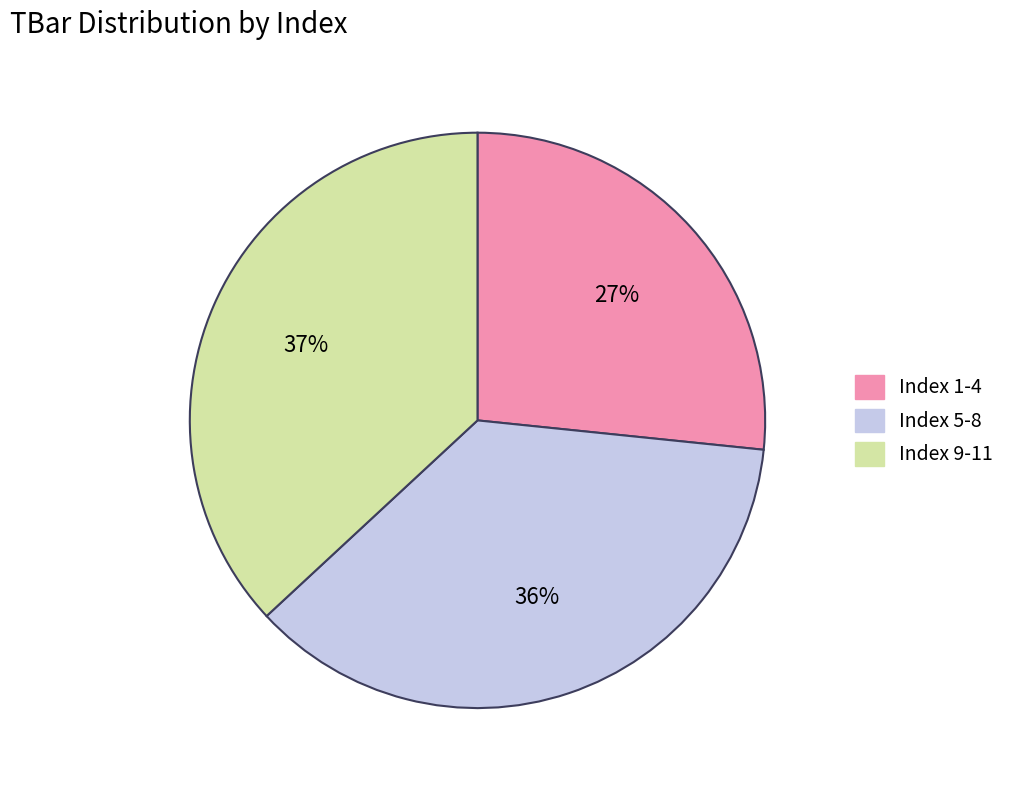

Between Index 1-4 and Index 5-8, which is larger?

Index 5-8